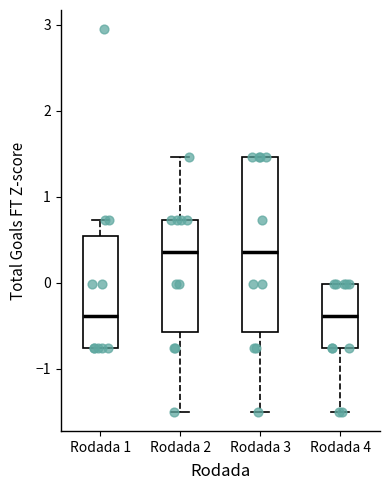

Where does the lower whisker of the box for Rodada 2 end on the y-axis? The values are not printed on the chart, so give them approximately, as read against the axis.

-1.5